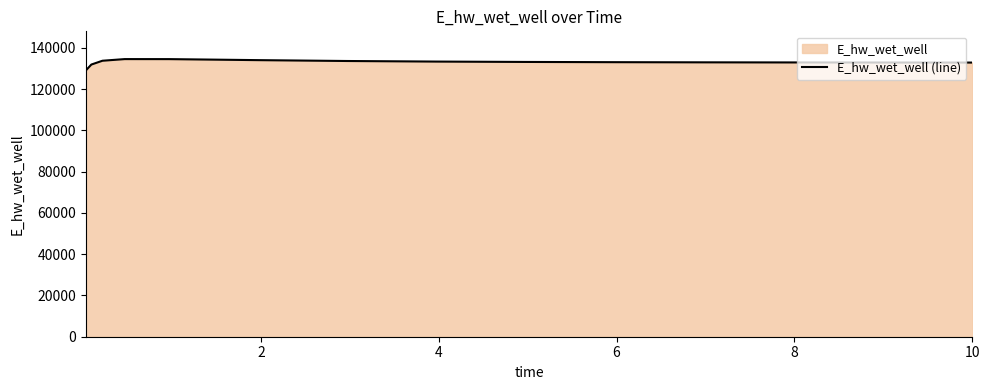

What is the difference between the maximum and minimum values?

5530.5